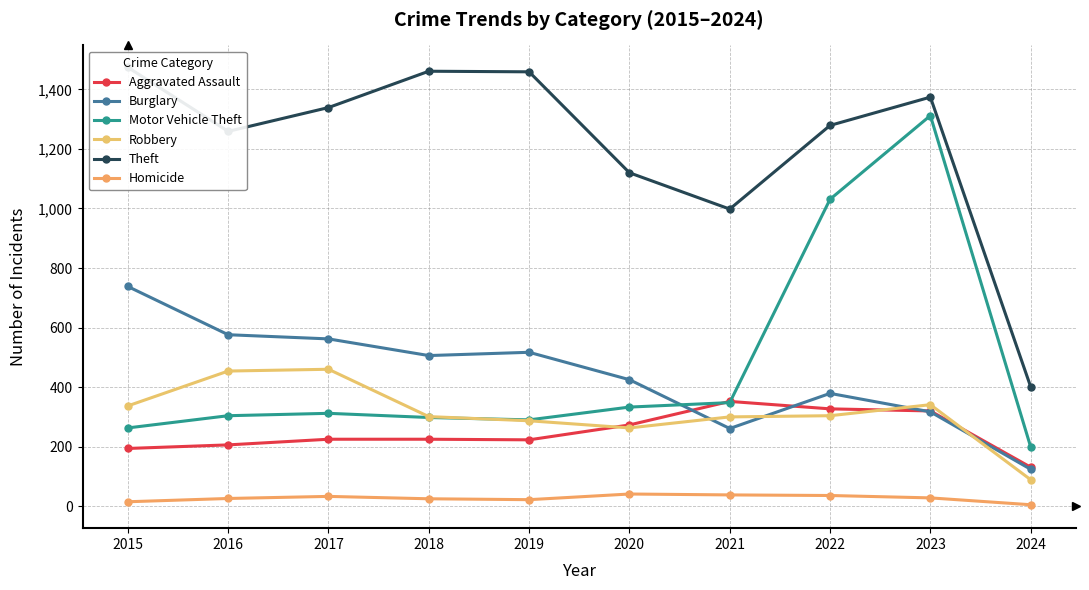

After their last crossing, which series has the higher values: Motor Vehicle Theft or Robbery?

Motor Vehicle Theft